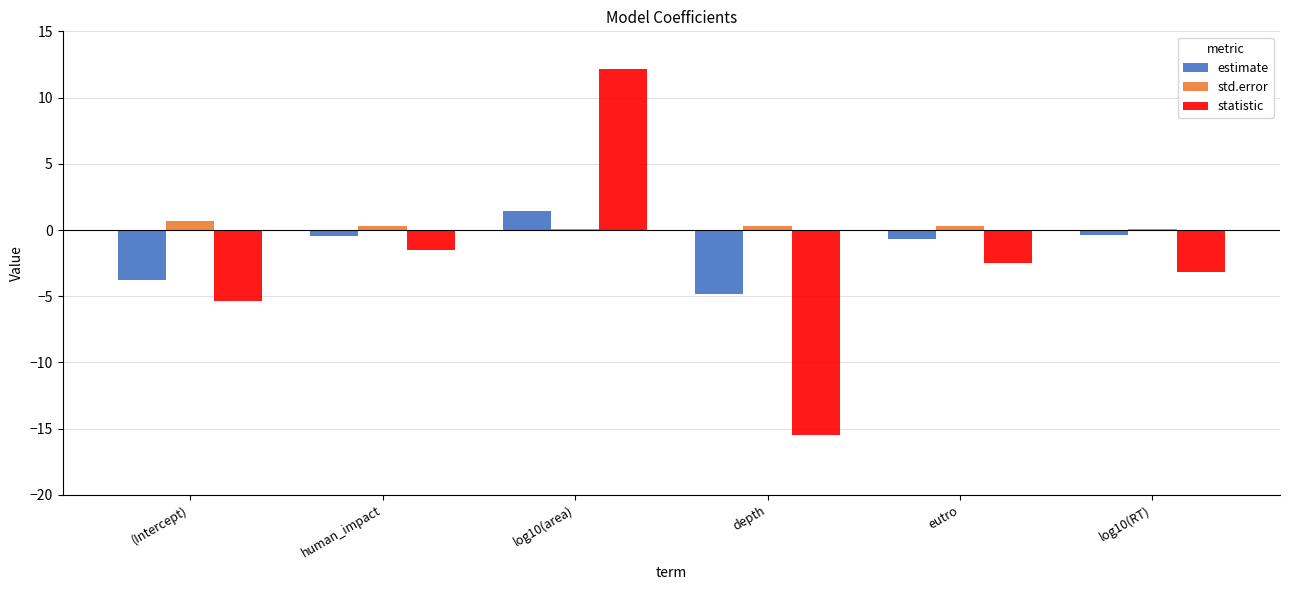

At which category is the sum across all series the highest?

log10(area)